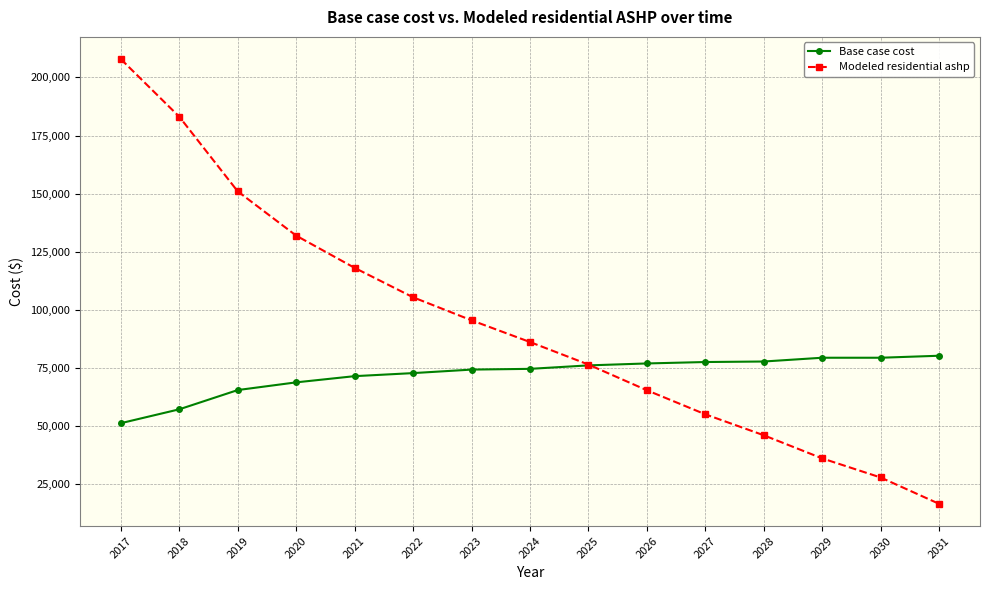

What is the difference between the maximum and minimum values in the Modeled residential ashp series?

191507.9